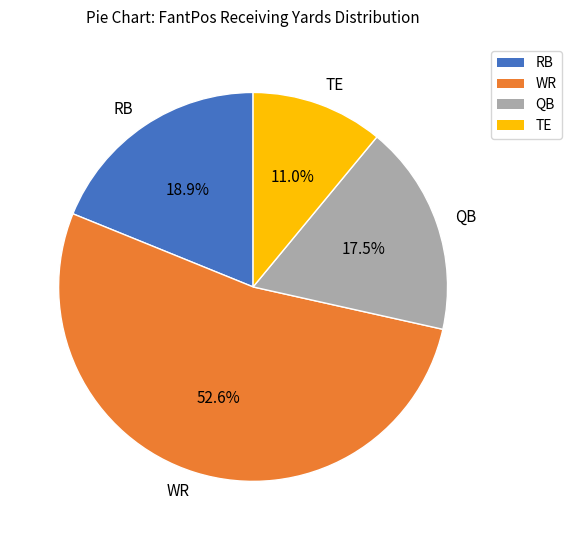

Combined, what portion of the pie is QB and TE?

28.5%